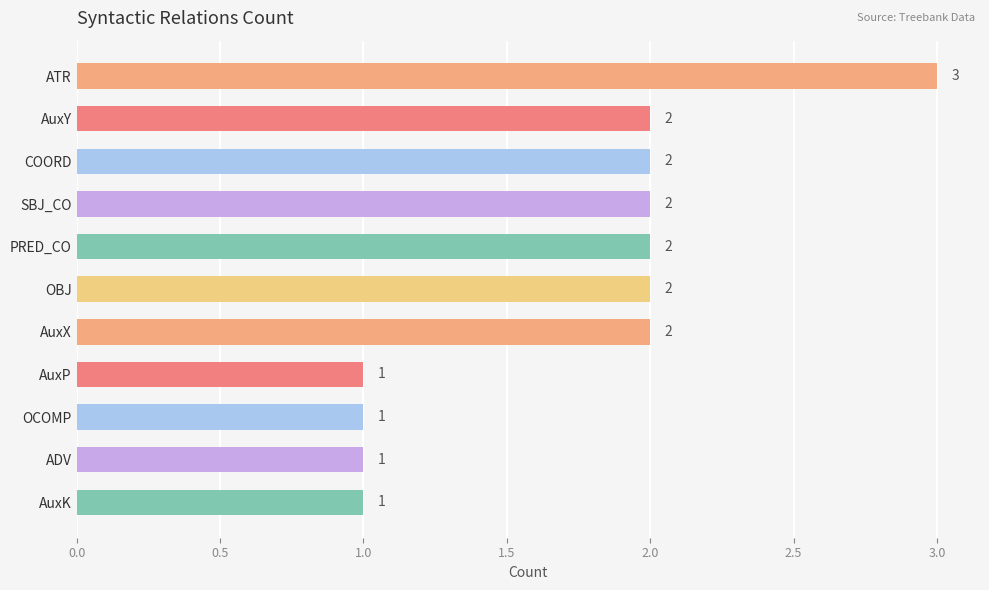

Reading top to bottom, list all the values displayed in this chart.

3	2	2	2	2	2	2	1	1	1	1